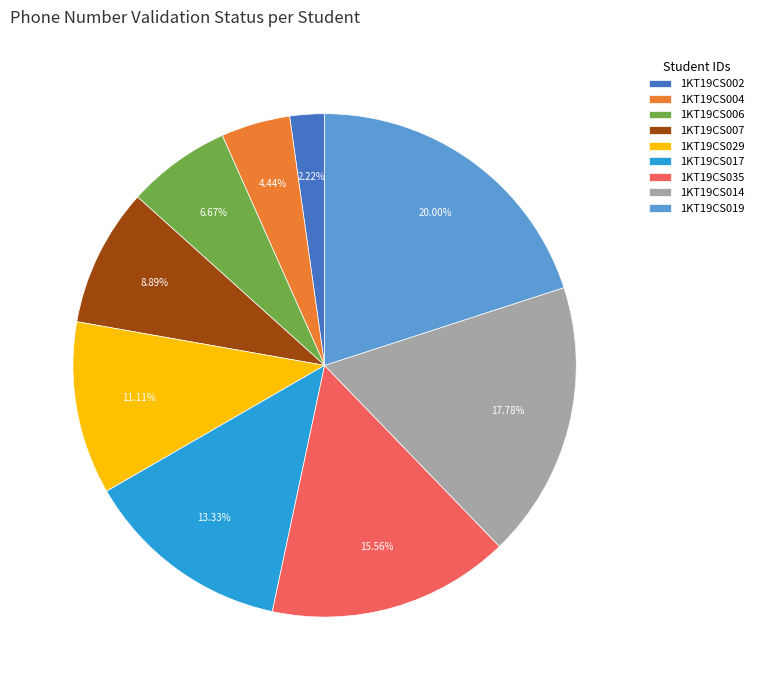

To the nearest percent, what is the combined percentage of 1KT19CS019 and 1KT19CS017?

33%